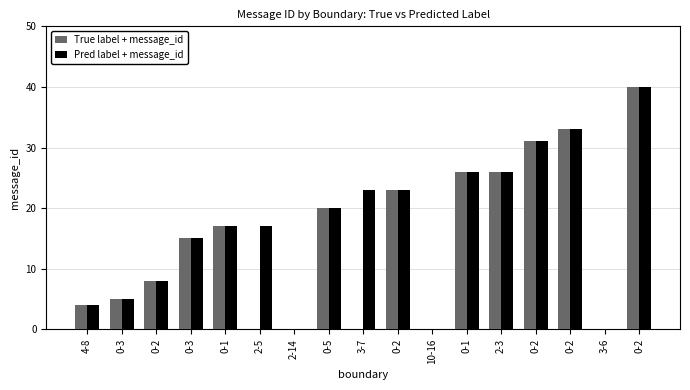

The Pred label + message_id series shows 5 at 0-1. True or false?

False